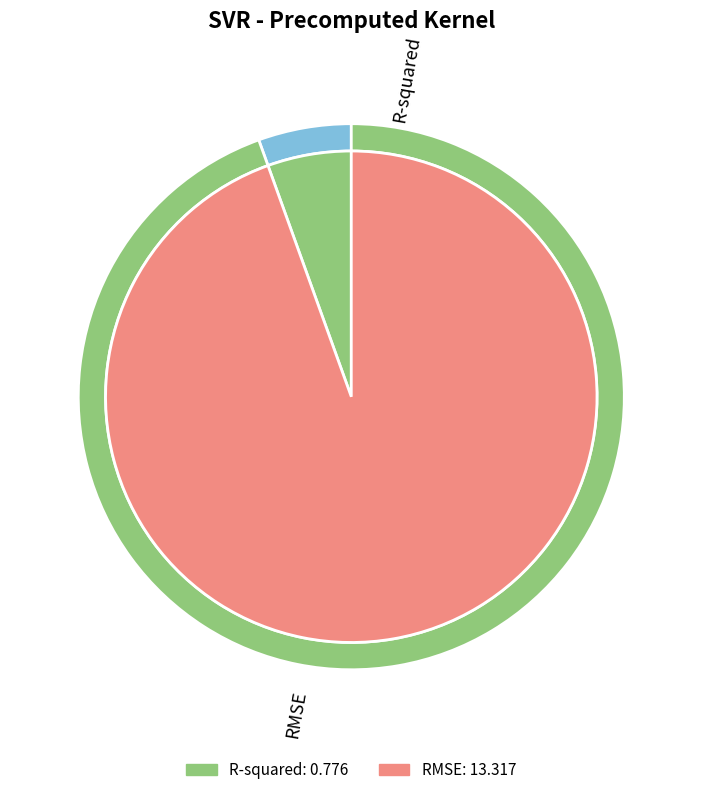

The RMSE slice represents 81% of the pie. True or false?

False